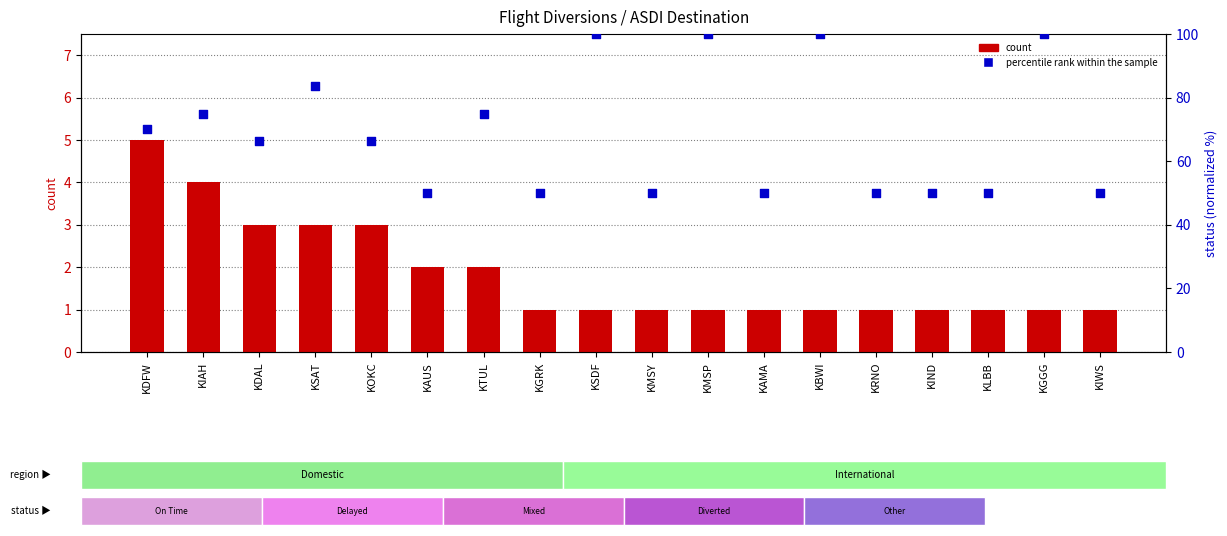

Is the value of count at KIWS greater than the value of percentile rank within the sample at KAUS?

No